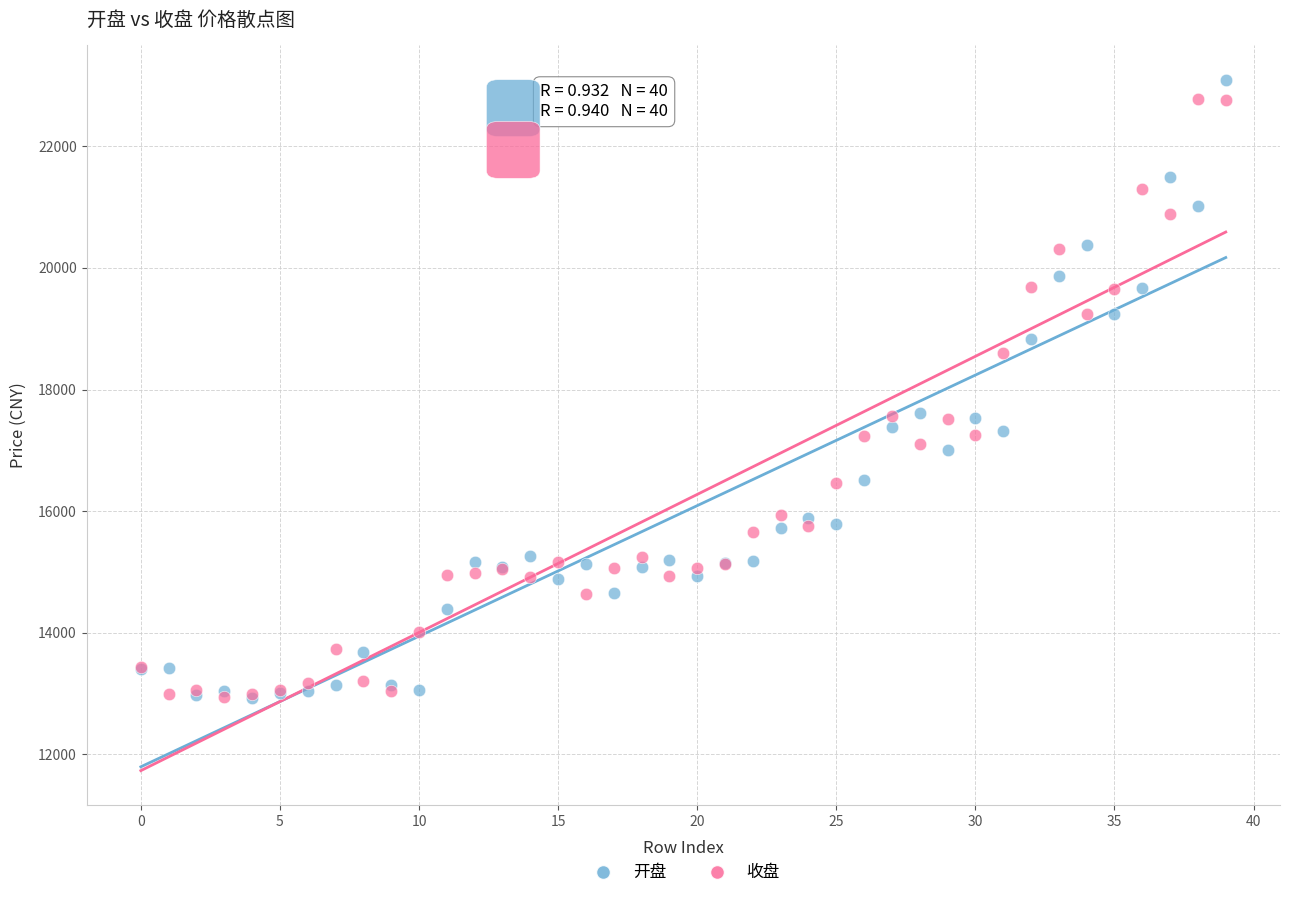

Which series has the widest spread of Y values?

开盘